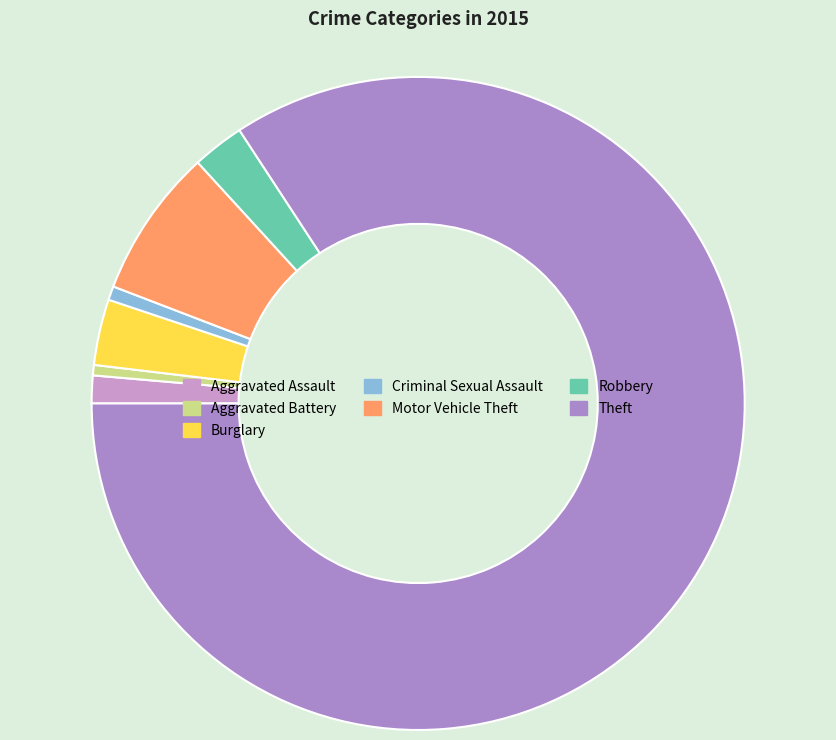

Which slice represents more than half of the pie?

Theft